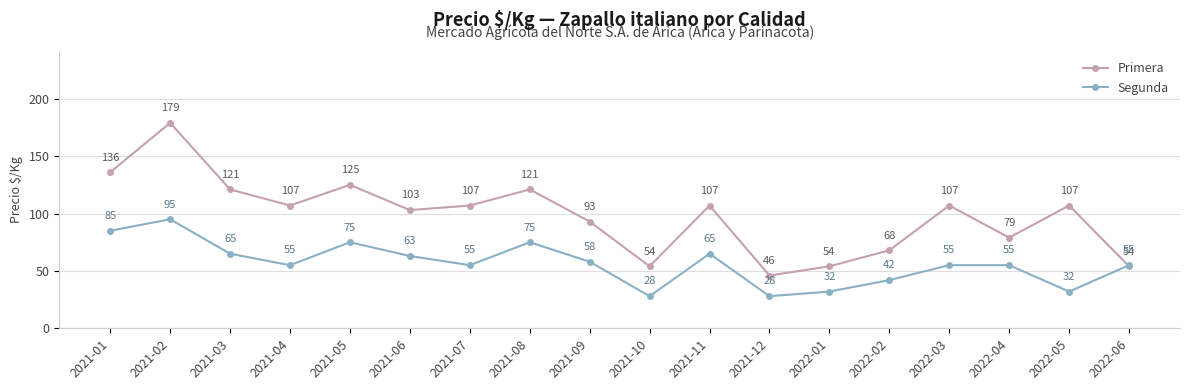

In Primera, how many points are lower than both neighbors (excluding endpoints)?

5